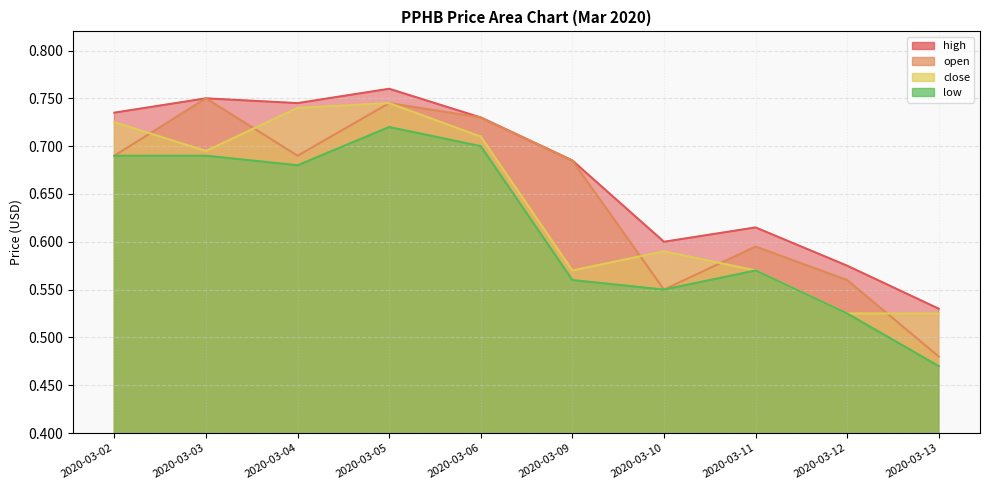

Which label corresponds to the smallest value in the chart?

2020-03-13